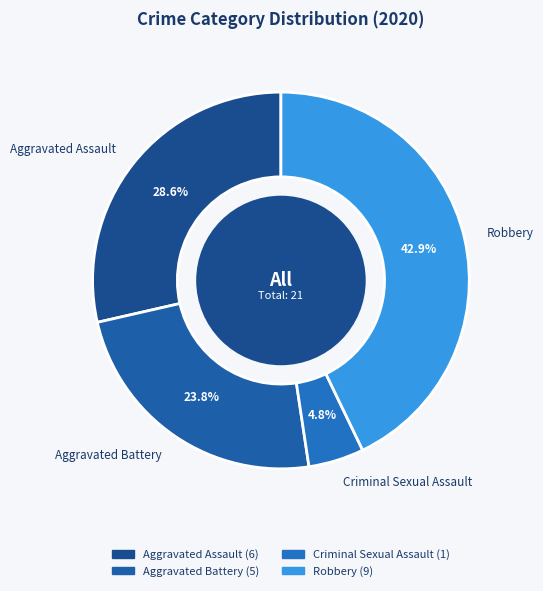

Rank the categories by value from lowest to highest.

Criminal Sexual Assault, Aggravated Battery, Aggravated Assault, Robbery